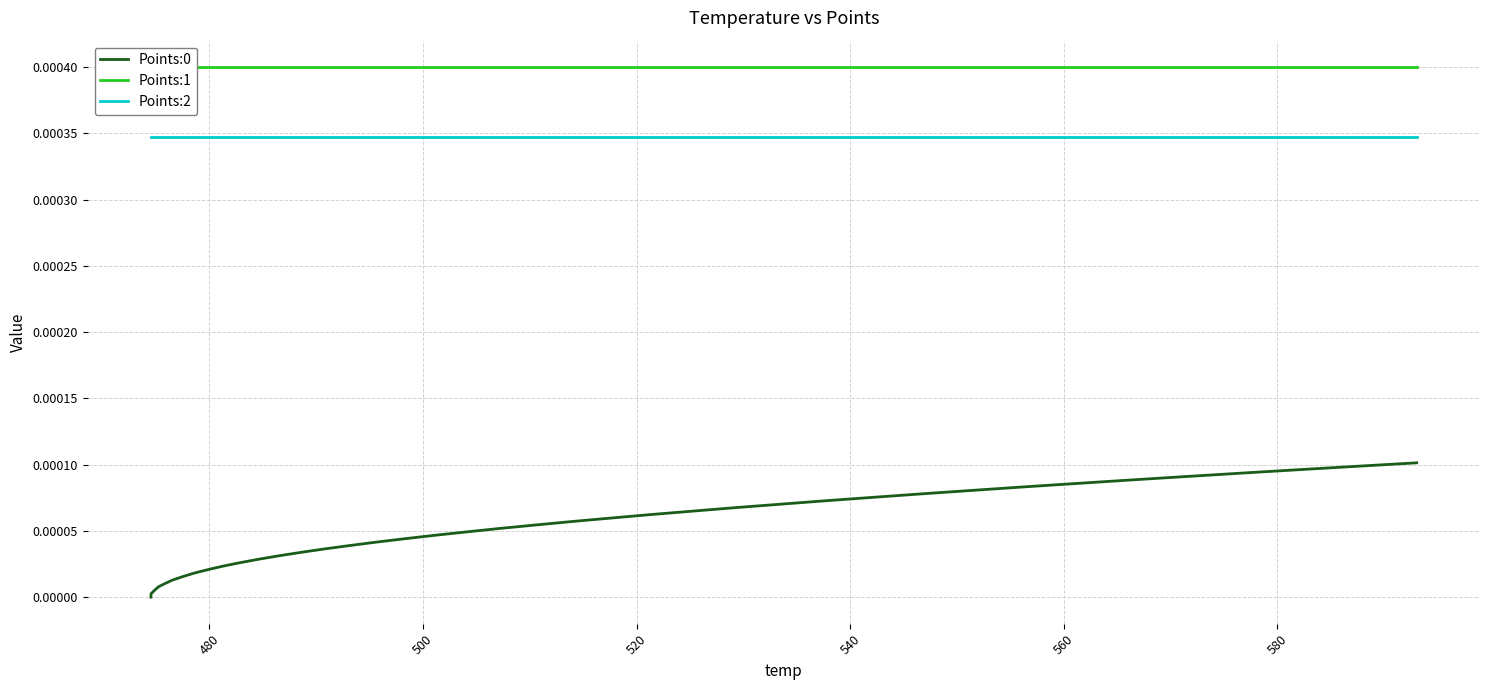

Is this an area chart (filled region under the line)?

No